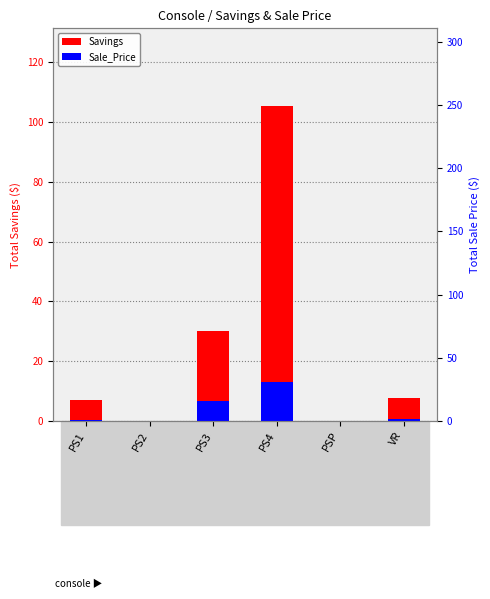

Does the chart contain stacked bars?

No